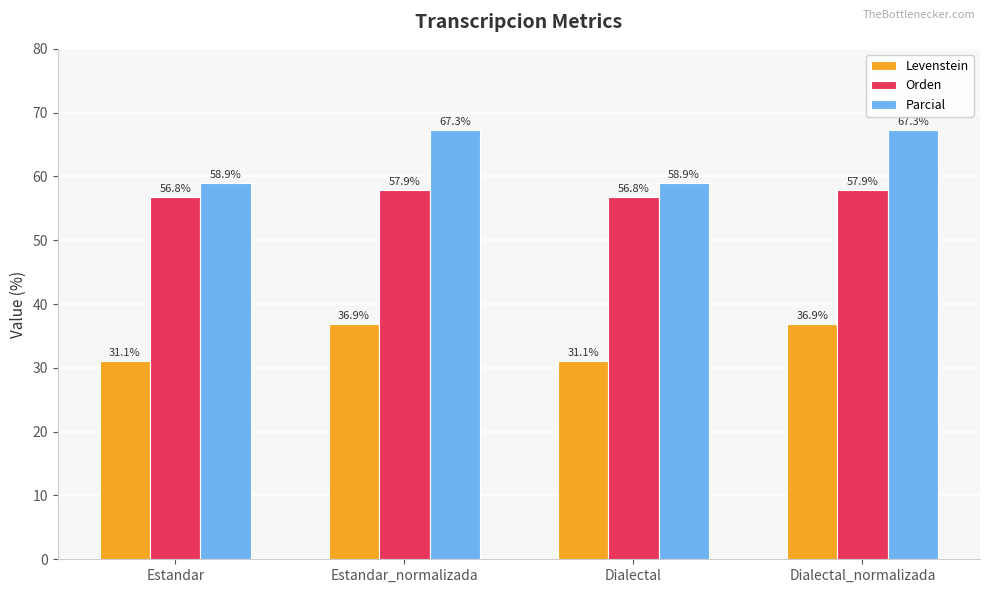

Are the bars grouped side by side (vs. stacked)?

Yes